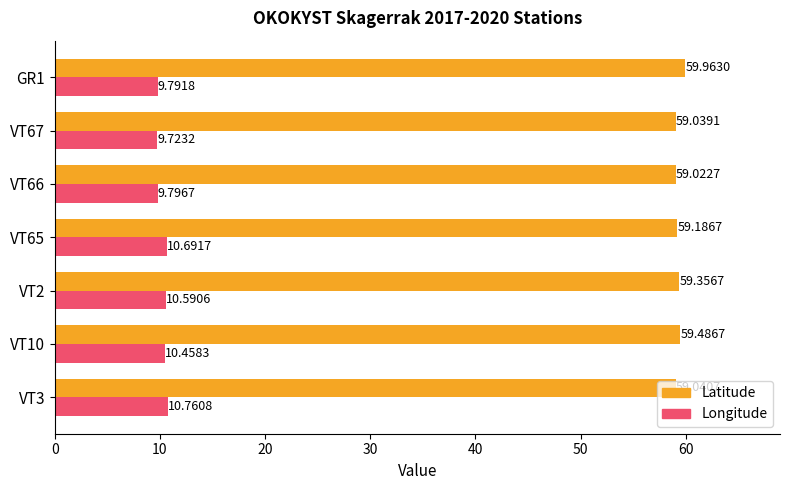

Which series has the widest spread of values?

Longitude